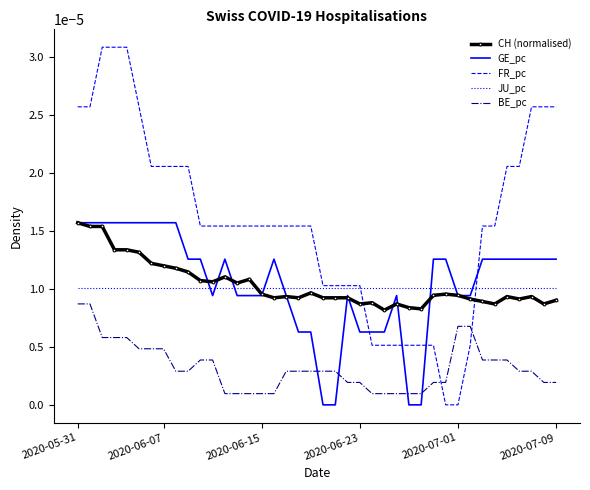

How many times do JU_pc and FR_pc cross each other?

2